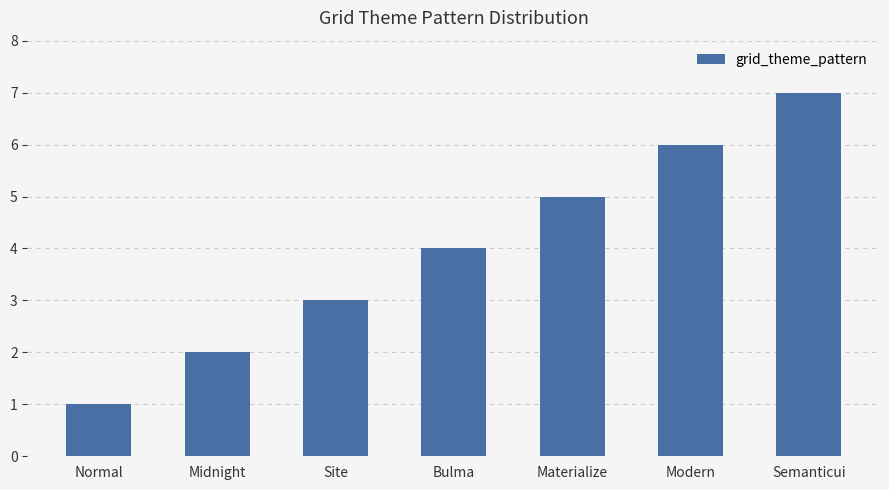

What is the difference between the maximum and minimum values?

6